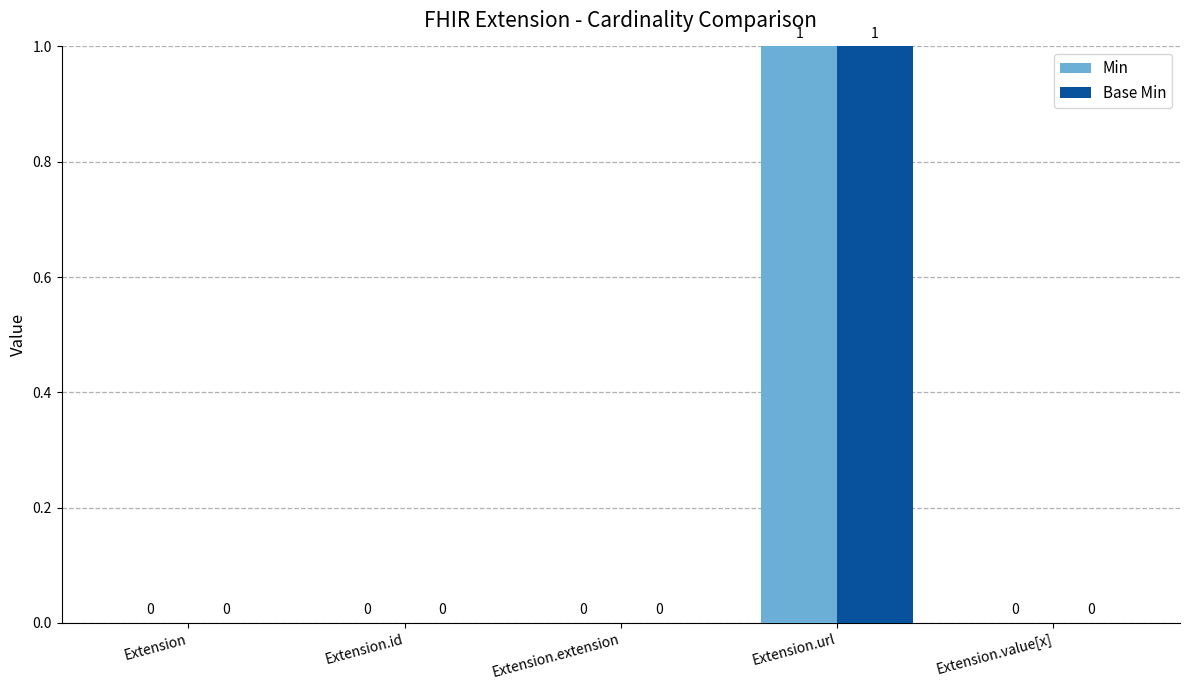

At which category is the sum across all series the highest?

Extension.url